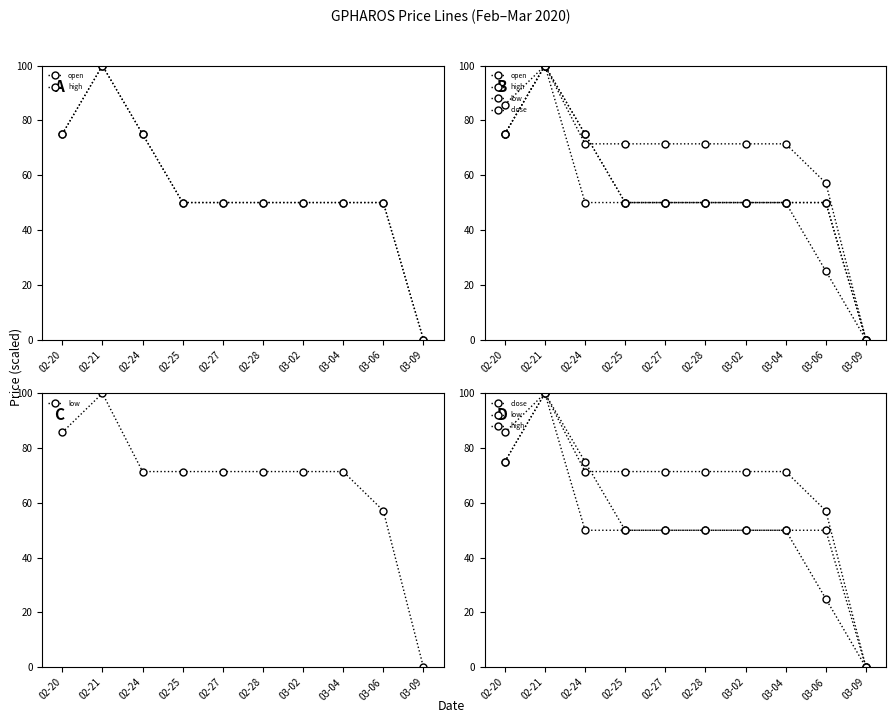

How many values in close are above zero?

9